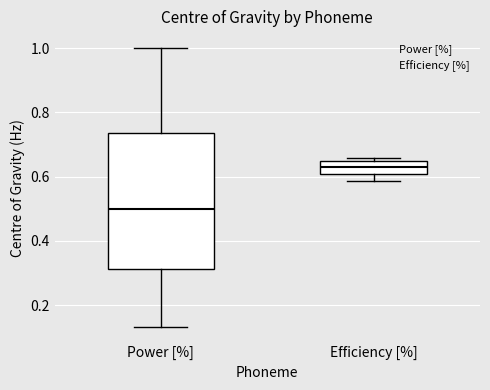

Which box's median line is the lowest?

Power [%]